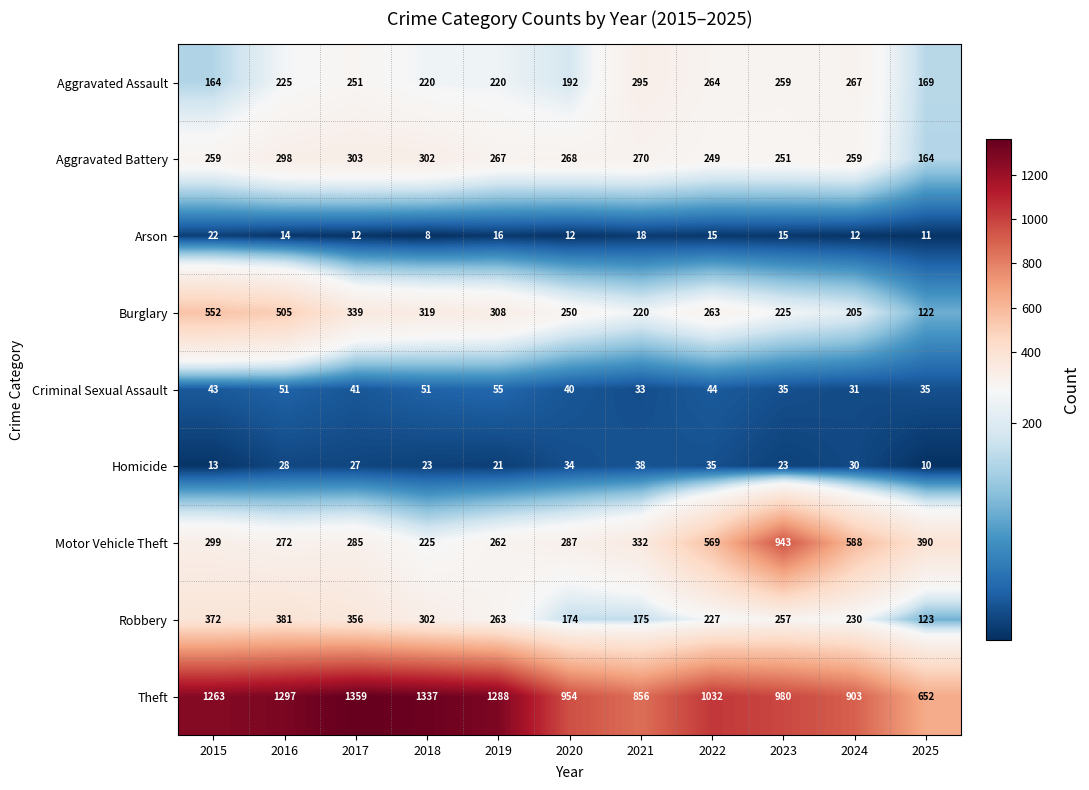

At how many categories does at least one series exceed 540?

11